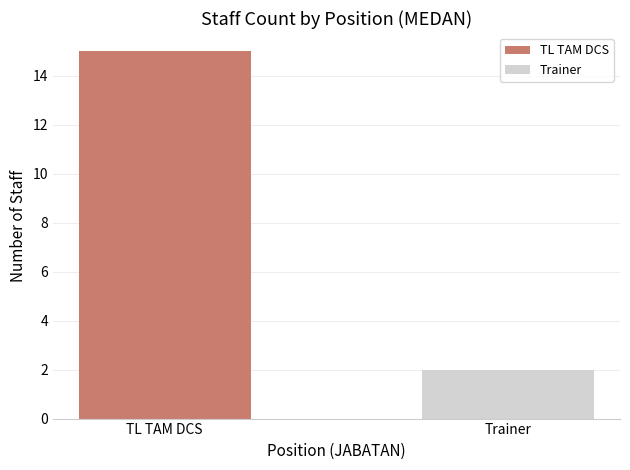

At which category does the chart reach its minimum across all series?

Trainer